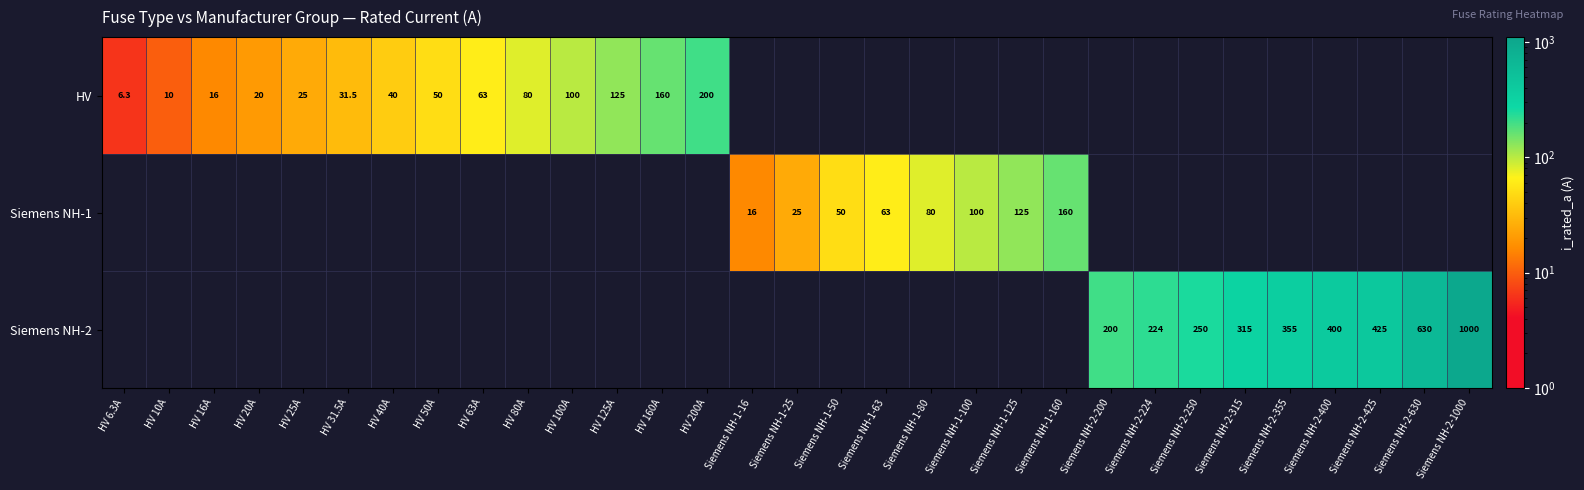

The value of HV at HV 200A is 127.6. True or false?

False